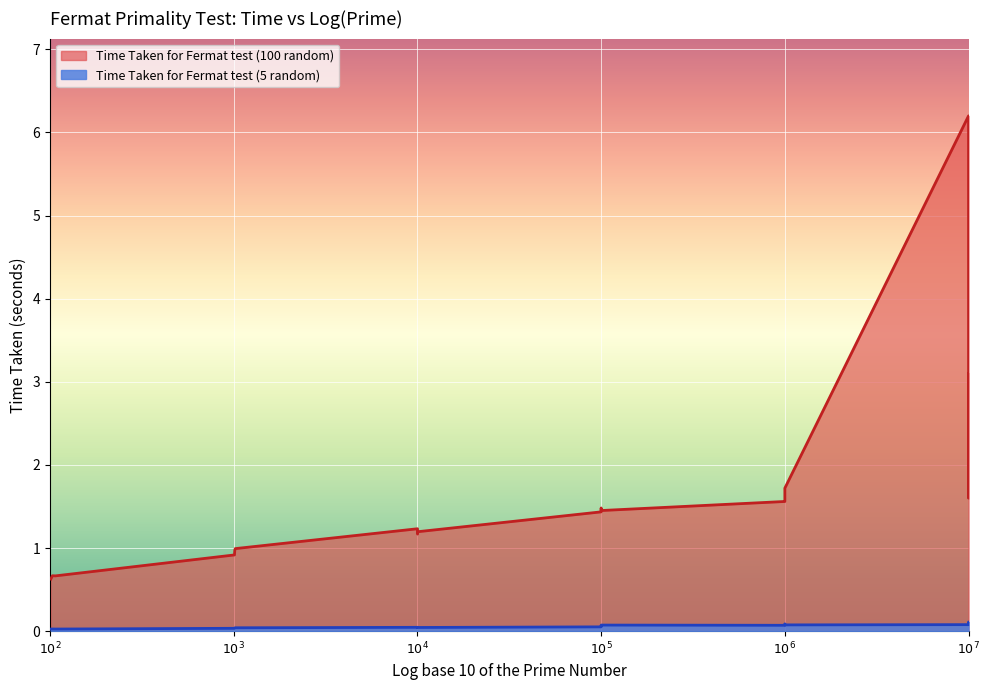

What is the difference between the maximum and minimum values in the Time Taken for Fermat test (5 random) series?

0.1